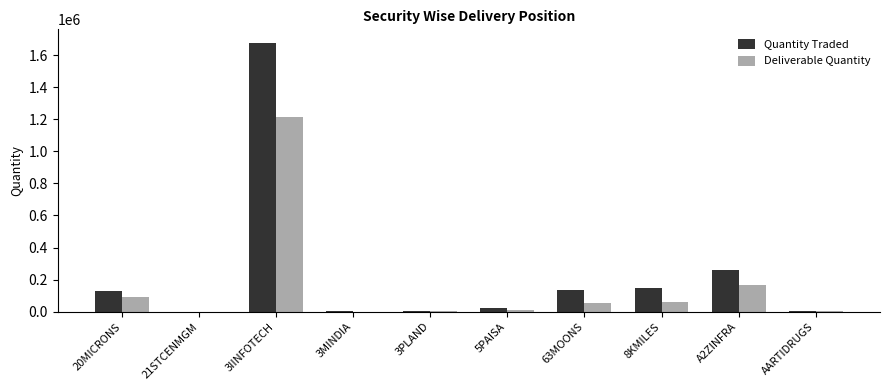

Which series has the largest total across all categories?

Quantity Traded